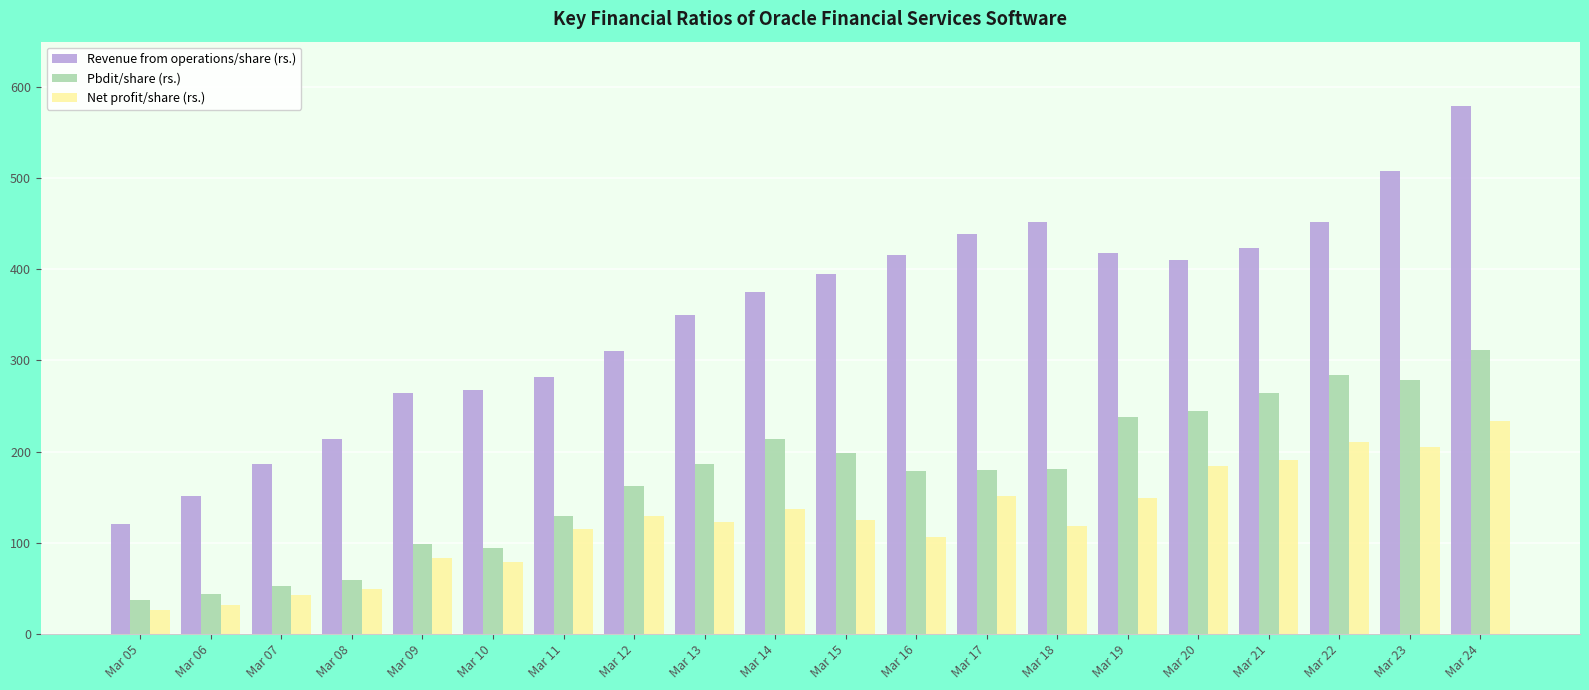

What is the total value across all series at Mar 15?

718.1